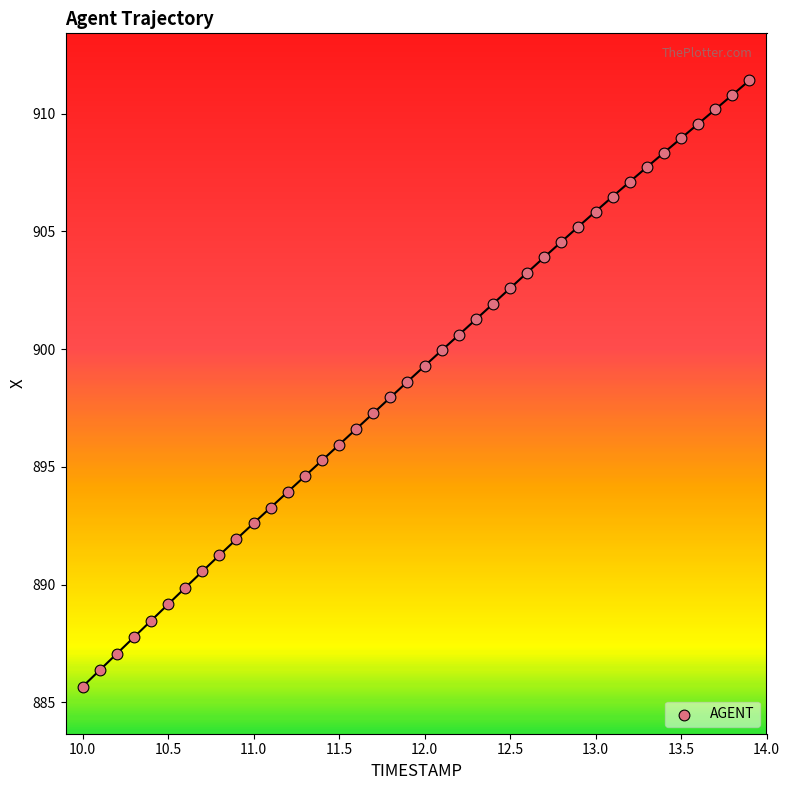

What is the range of Y values (max minus min)?

25.7